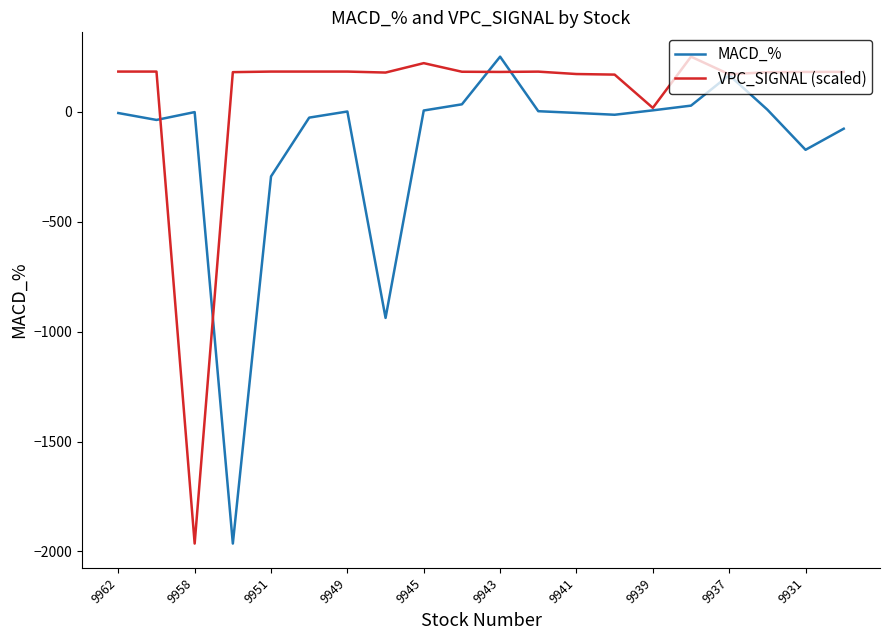

What is the greatest value displayed?

251.2